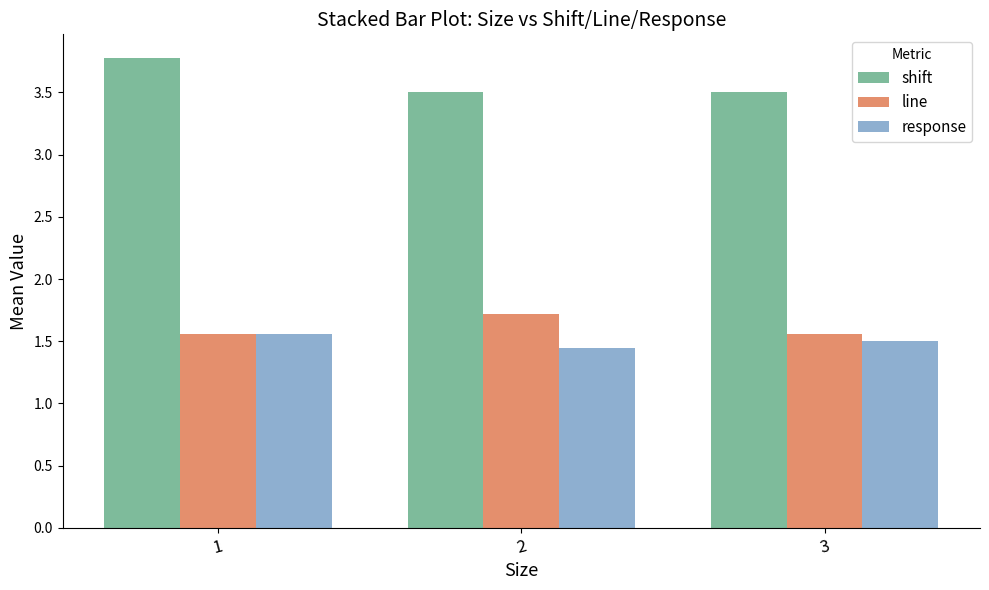

Between 1 and 2, which series saw the biggest shift?

shift